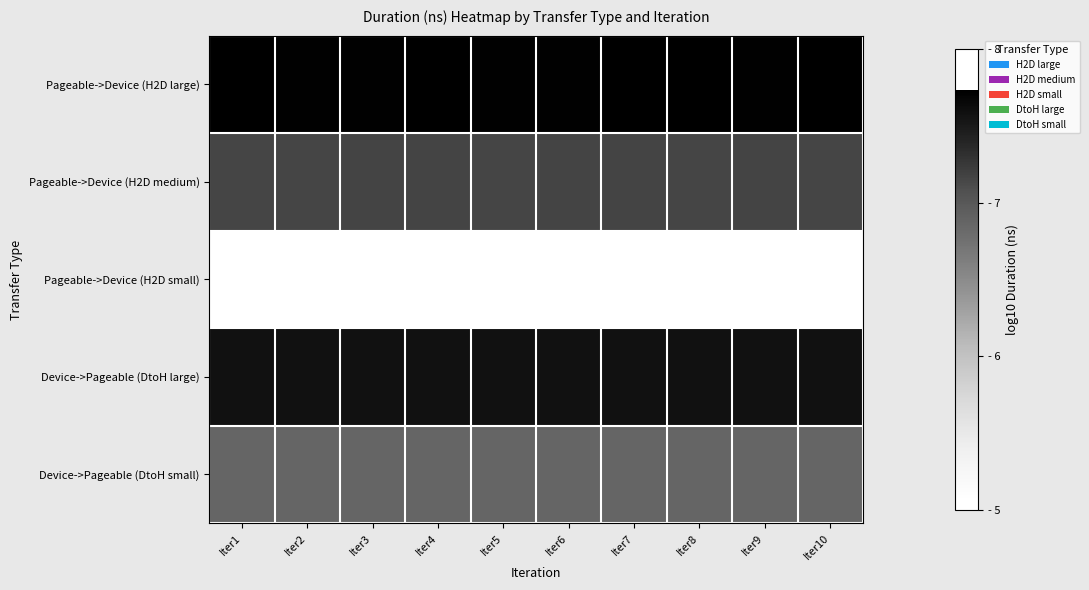

Reading left to right, transcribe all the data shown in this chart.

Pageable->Device (H2D large): Iter1=7.7	Iter2=7.7	Iter3=7.7	Iter4=7.7	Iter5=7.7	Iter6=7.7	Iter7=7.7	Iter8=7.7	Iter9=7.7	Iter10=7.7
Pageable->Device (H2D medium): Iter1=7.2	Iter2=7.2	Iter3=7.2	Iter4=7.2	Iter5=7.2	Iter6=7.2	Iter7=7.2	Iter8=7.2	Iter9=7.2	Iter10=7.2
Pageable->Device (H2D small): Iter1=5.1	Iter2=5.1	Iter3=5.1	Iter4=5.1	Iter5=5.1	Iter6=5.1	Iter7=5.1	Iter8=5.1	Iter9=5.1	Iter10=5.1
Device->Pageable (DtoH large): Iter1=7.6	Iter2=7.6	Iter3=7.6	Iter4=7.6	Iter5=7.6	Iter6=7.6	Iter7=7.6	Iter8=7.6	Iter9=7.6	Iter10=7.6
Device->Pageable (DtoH small): Iter1=6.9	Iter2=6.9	Iter3=6.9	Iter4=6.9	Iter5=6.9	Iter6=6.9	Iter7=6.9	Iter8=6.9	Iter9=6.9	Iter10=6.9